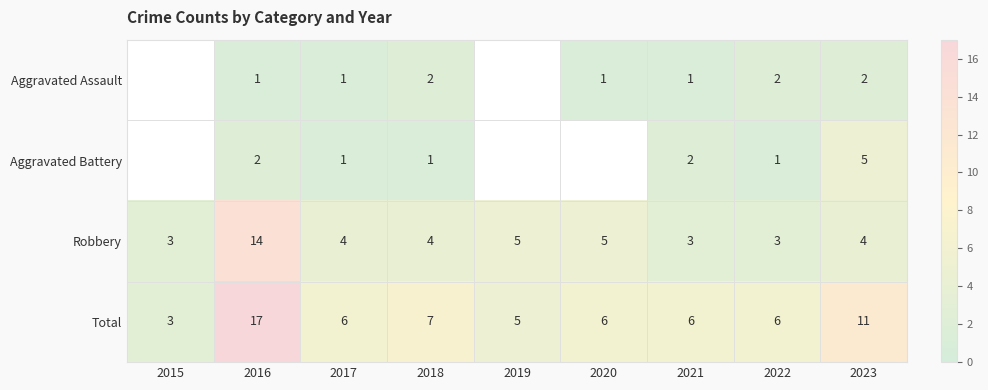

What is the difference between the maximum and minimum values in the Robbery series?

11